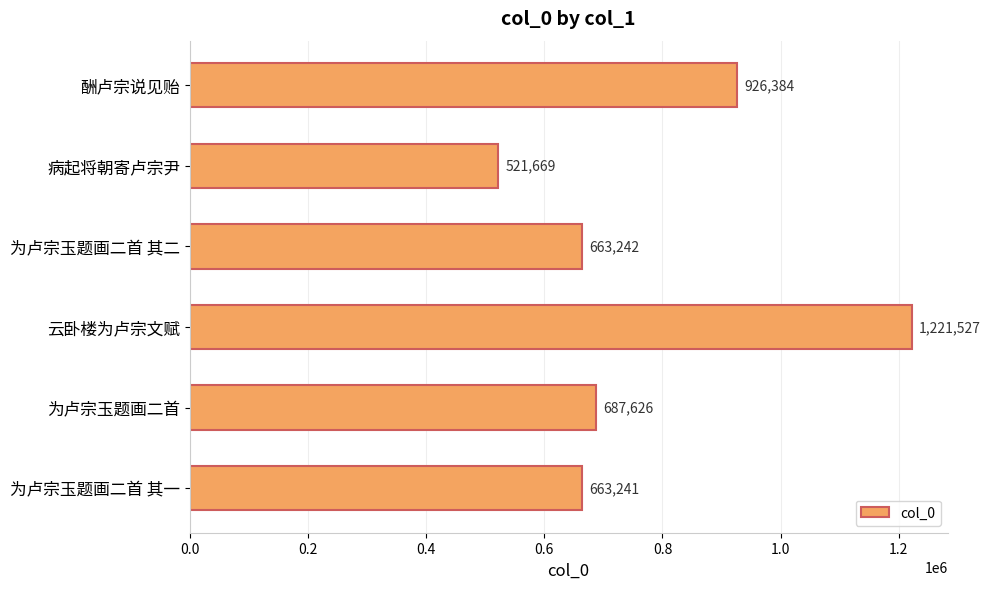

Does the chart contain stacked bars?

No